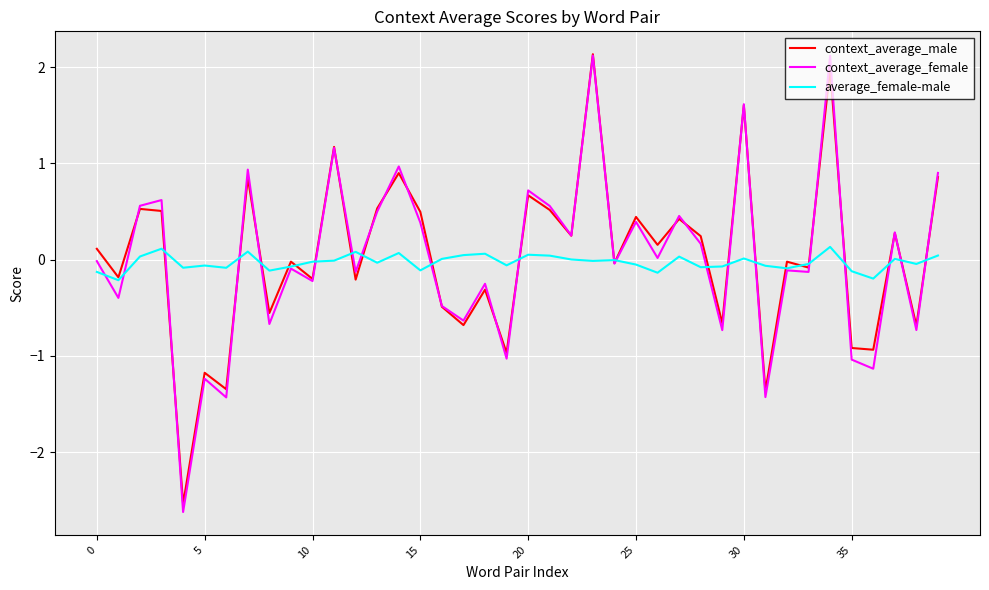

What is the highest value of the average_female-male series?

0.1